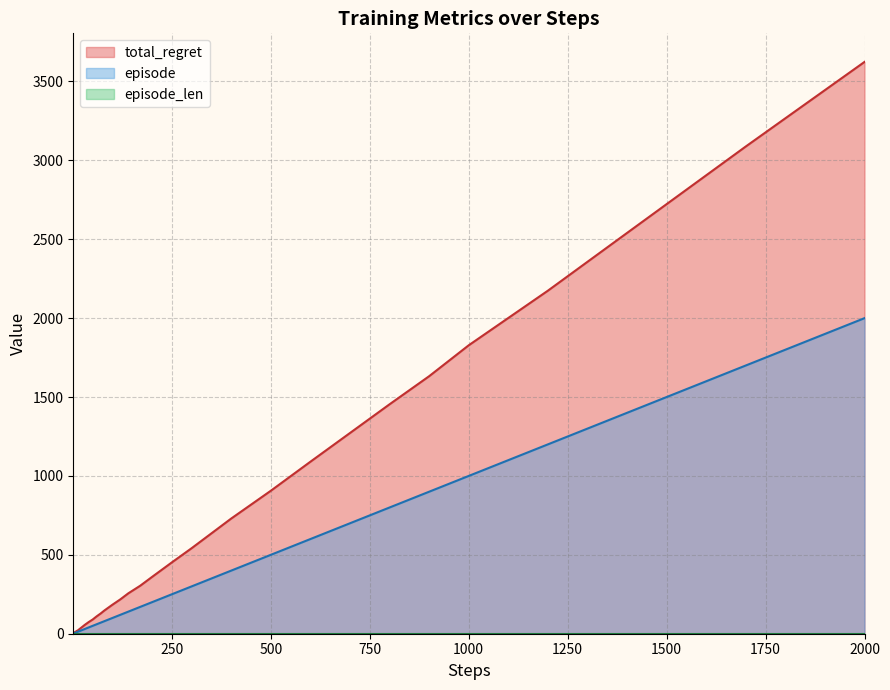

Where does the episode series first go above 80?

90